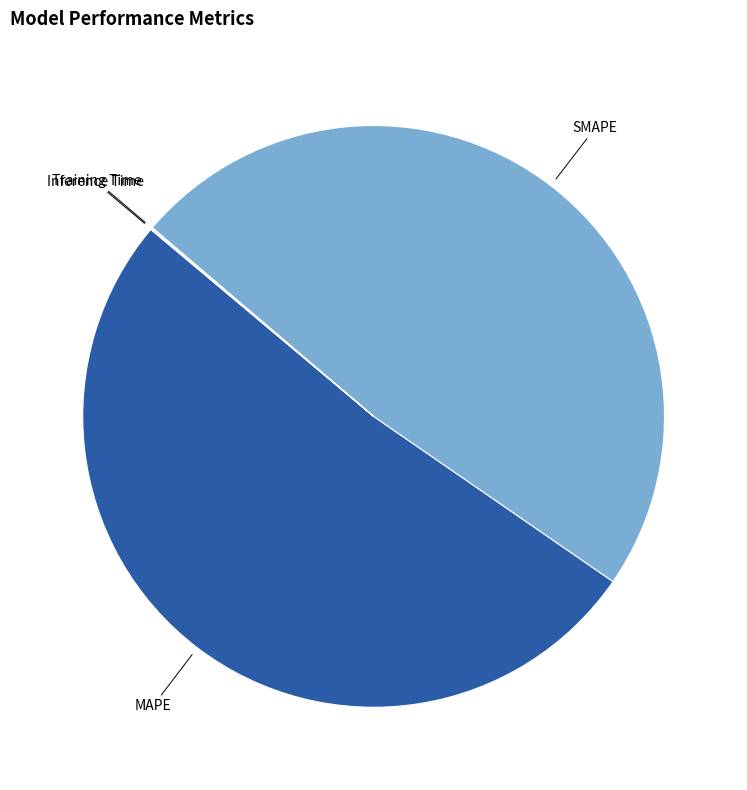

Is it true that SMAPE is 42% of the pie?

False